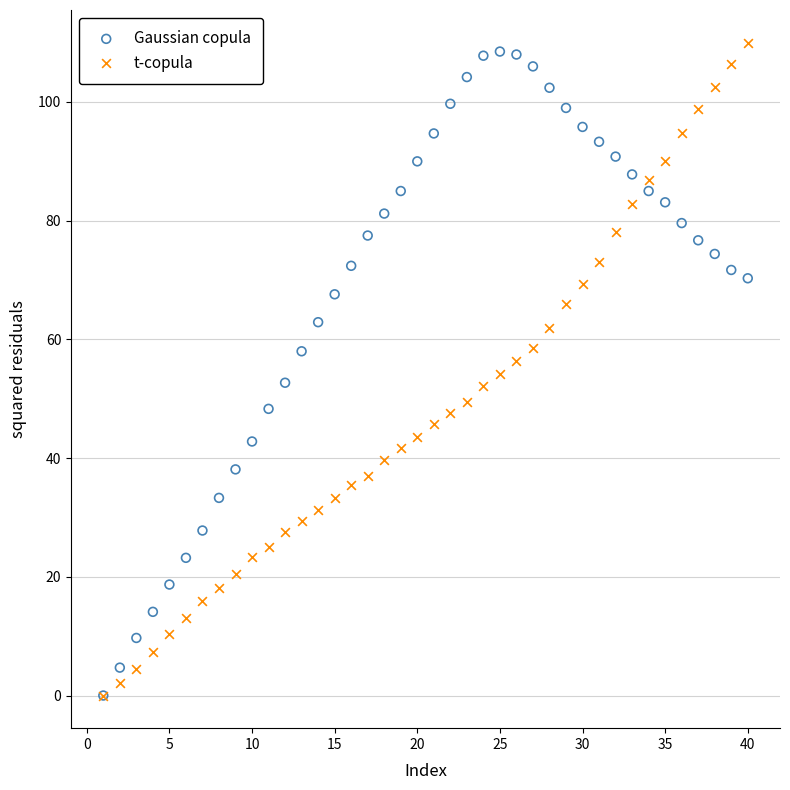

What are all the series names shown in the legend?

Gaussian copula, t-copula